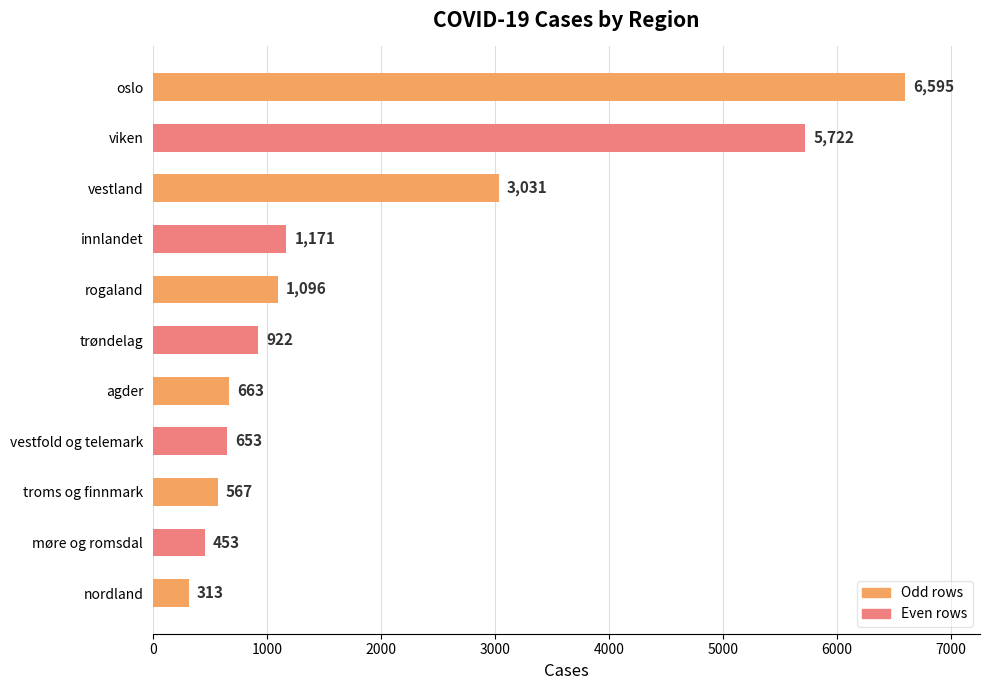

How many data points does each series have?

11